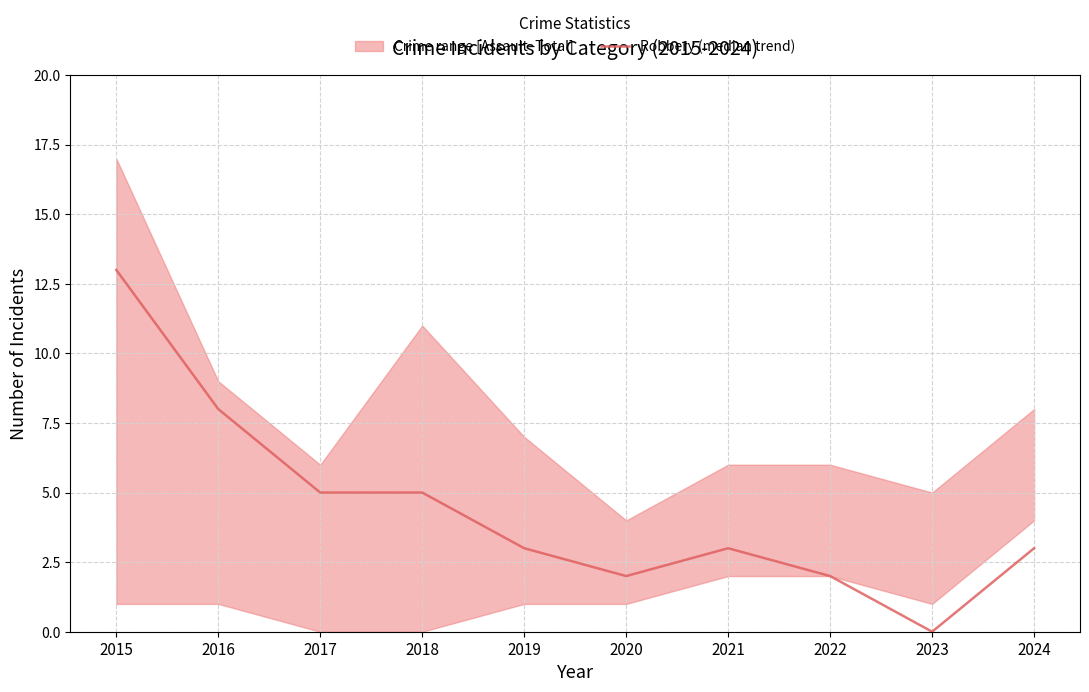

True or false: the data shows 1 at 2018.

False